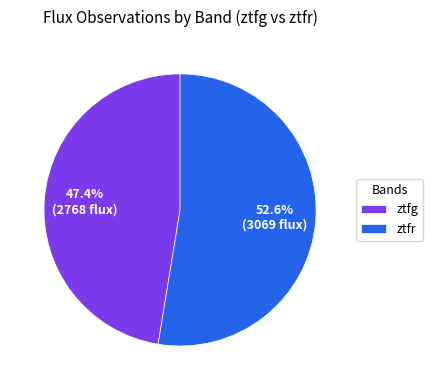

Combined, do ztfg and ztfr account for over 50%?

Yes